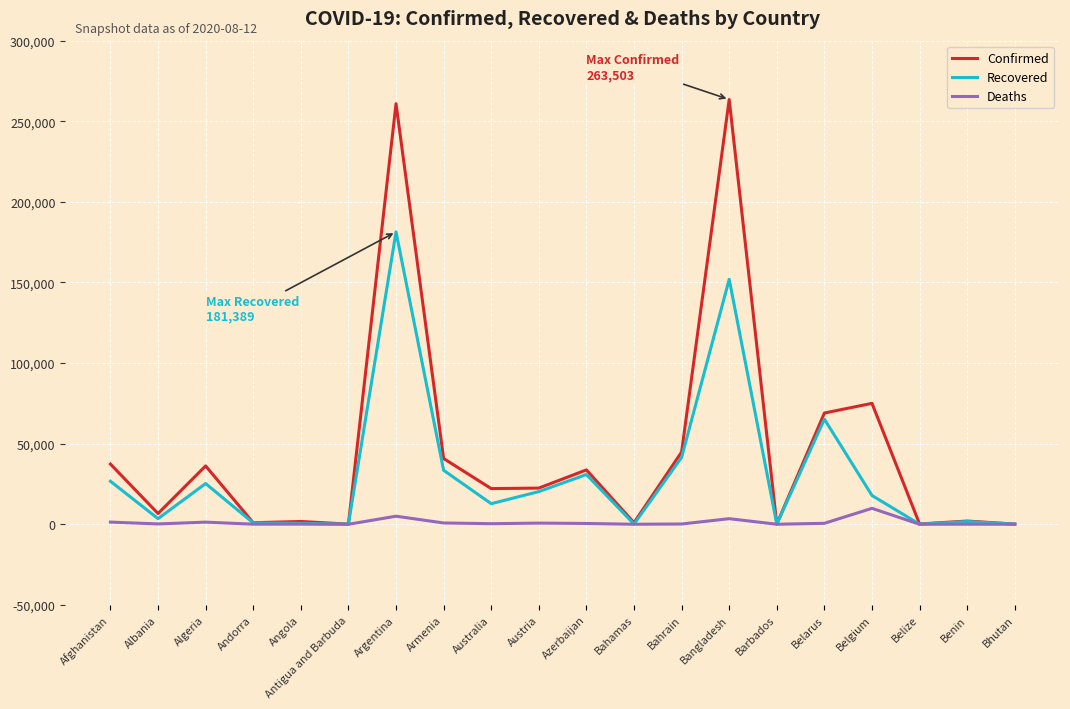

Where is Recovered nearest to the value 90710?

Belarus